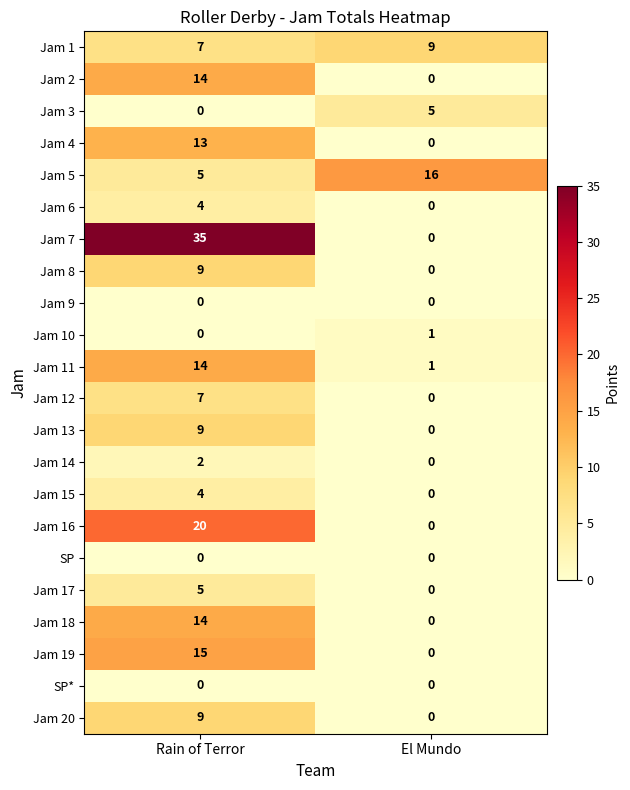

At which label is Jam 4 closest to 6?

El Mundo